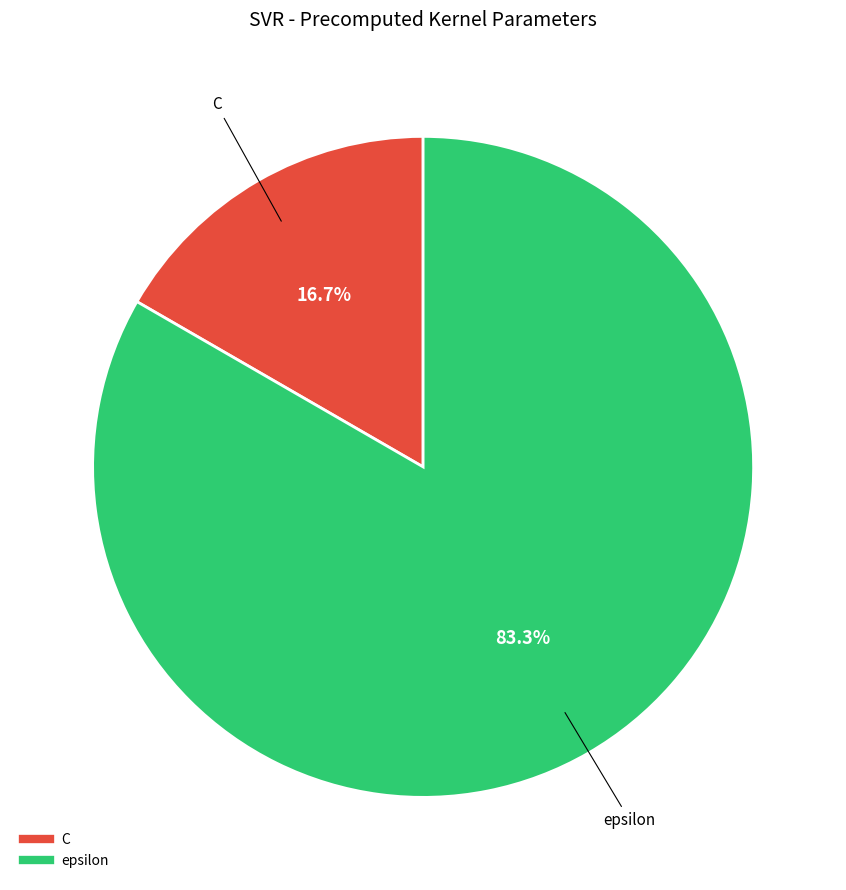

Which category accounts for the majority?

epsilon